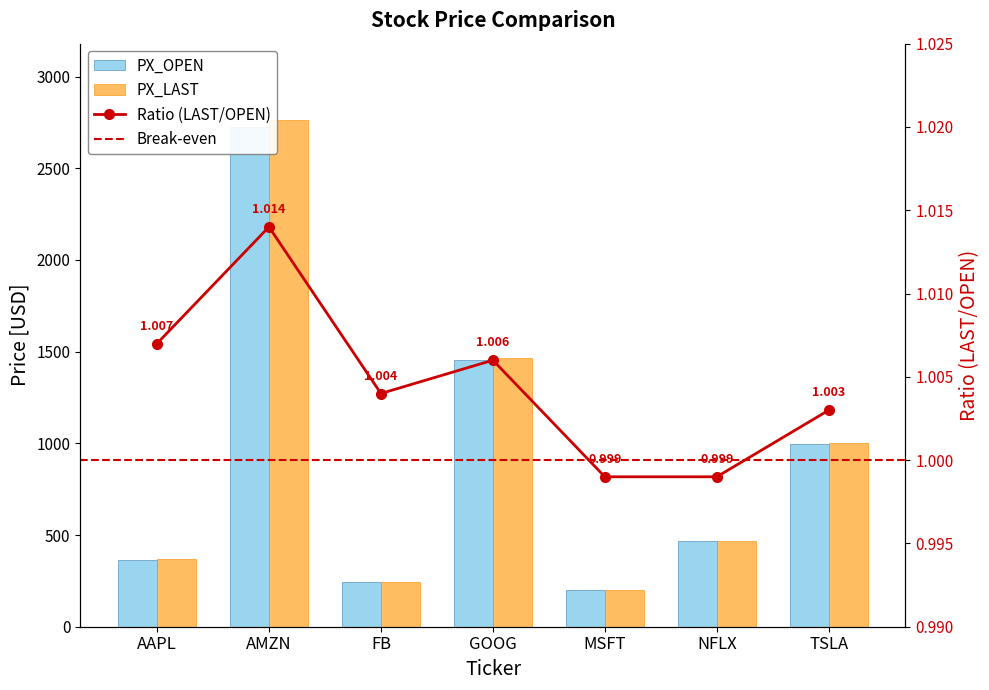

At which label is PX_OPEN closest to 1464?

GOOG